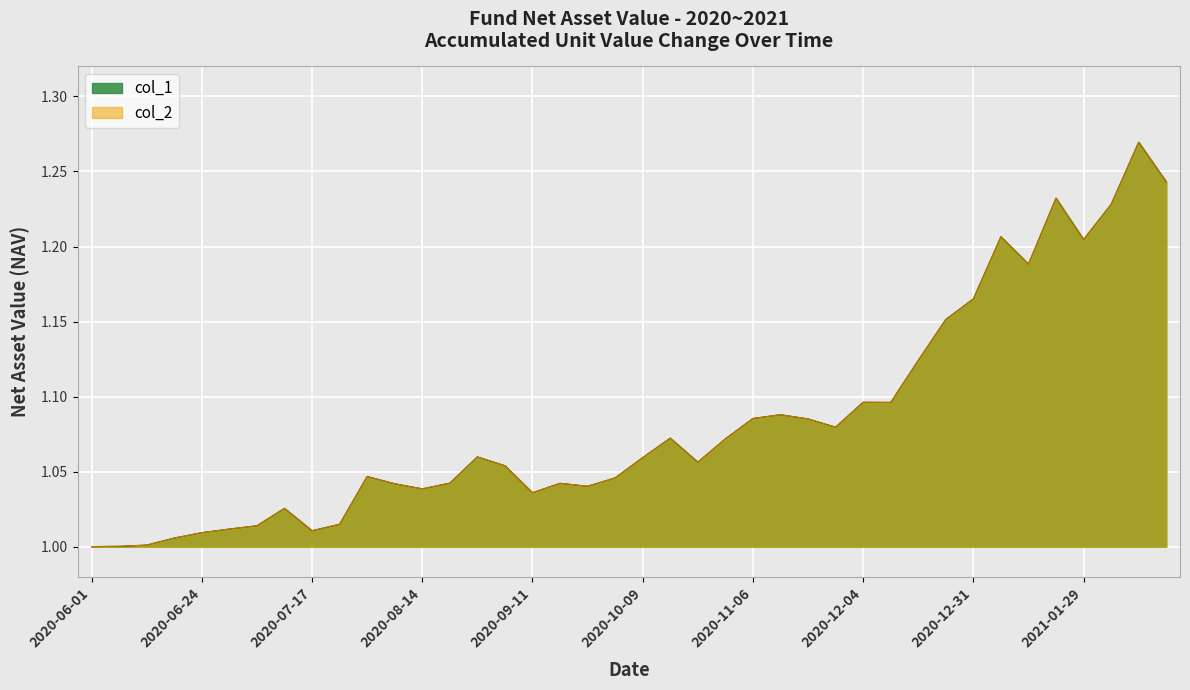

What is the value of the col_1 point at the 4th from the left?

1.0